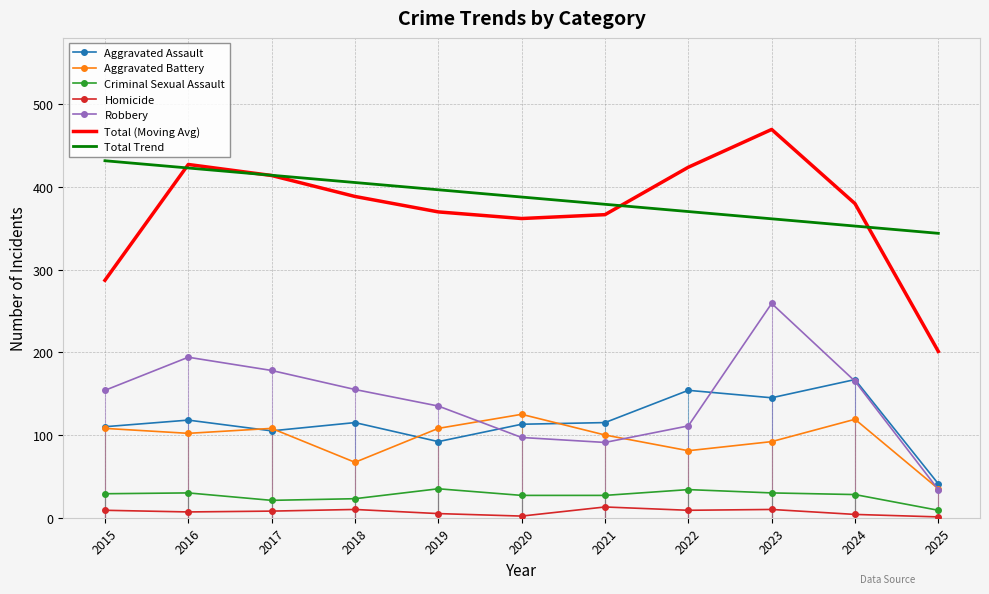

The Aggravated Assault series shows 110.0 at 2015. True or false?

True